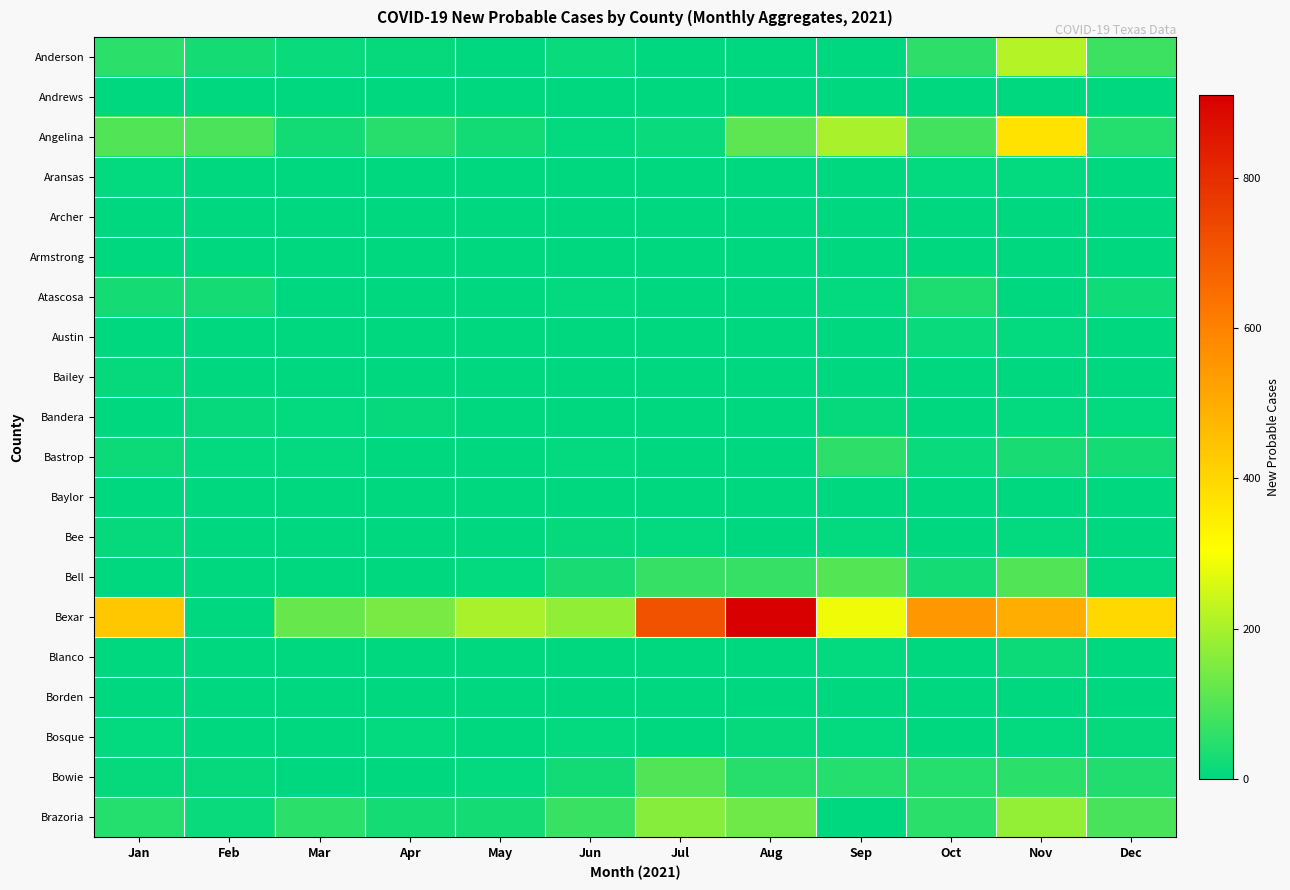

What is the total value across all series at Dec?

715